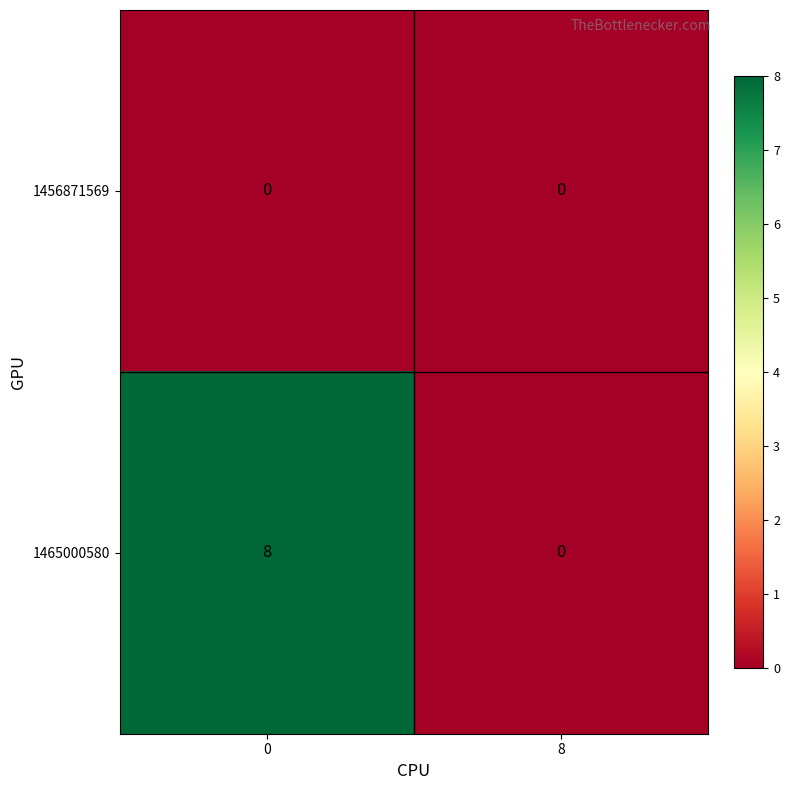

Between 0 and 8, which series saw the biggest shift?

1465000580